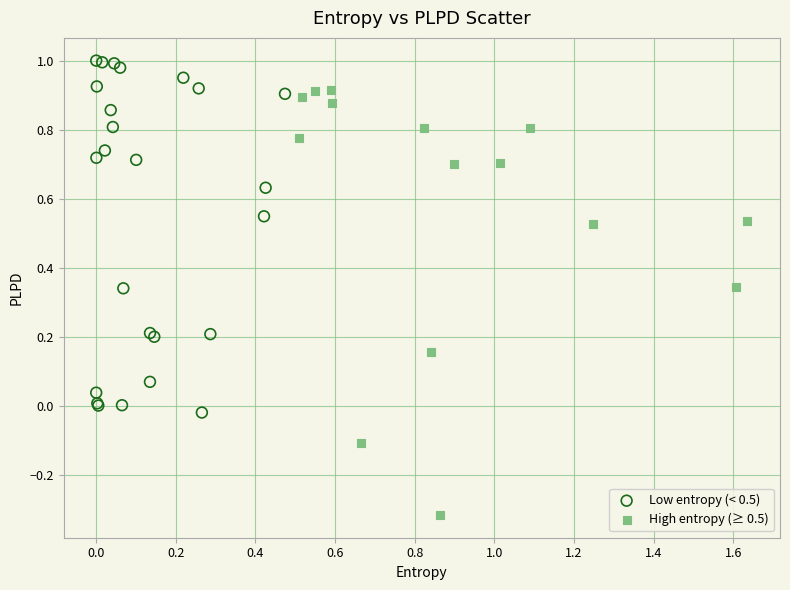

Which series reaches the minimum Y coordinate?

High entropy (≥ 0.5)